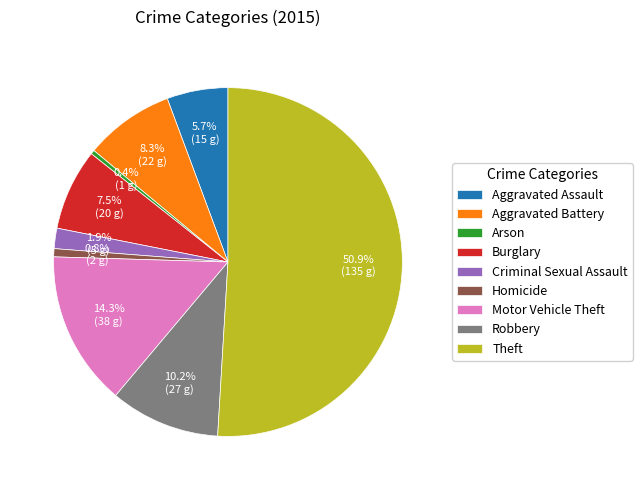

What is the largest slice in the pie chart?

Theft